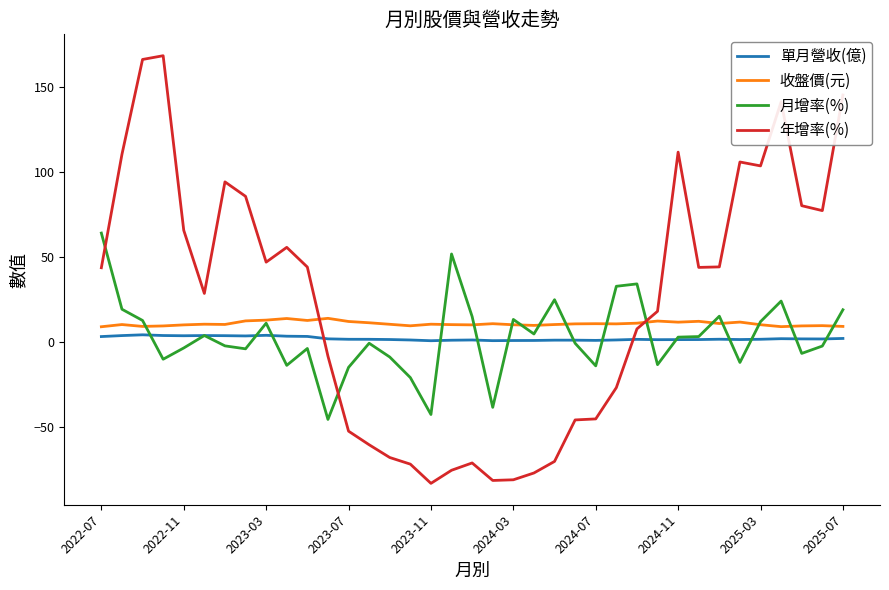

What is the minimum value shown in the chart?

-83.3